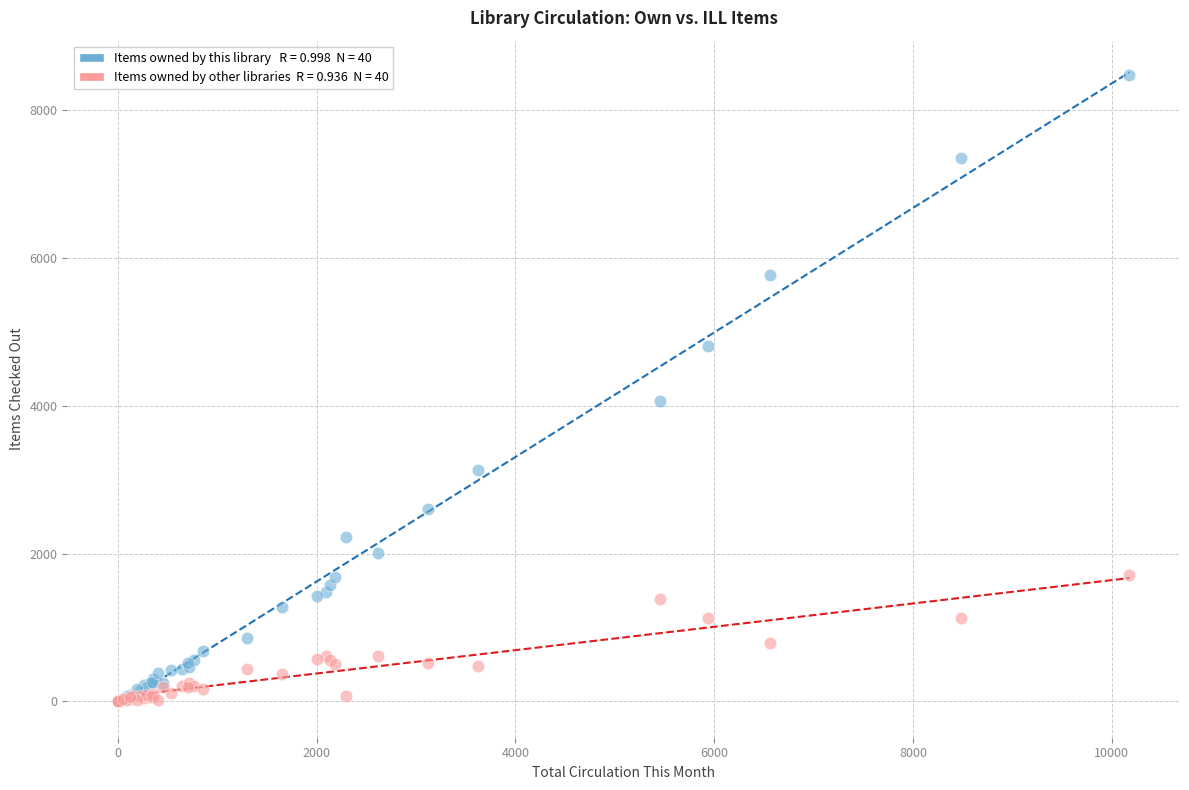

Across all series, what Y value is closest to 4233?

4067